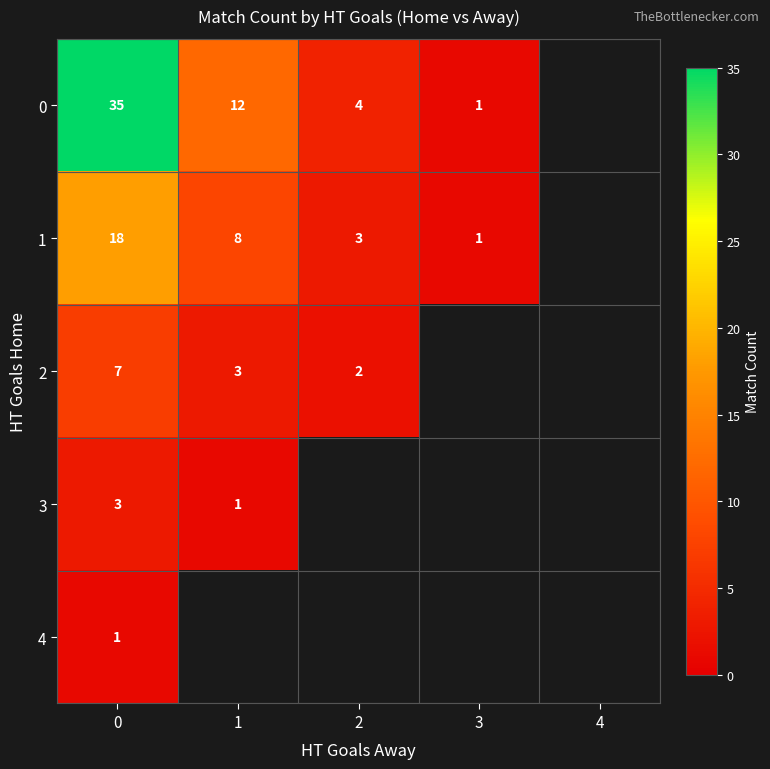

What is the difference between the highest and lowest values at 2?

2.0